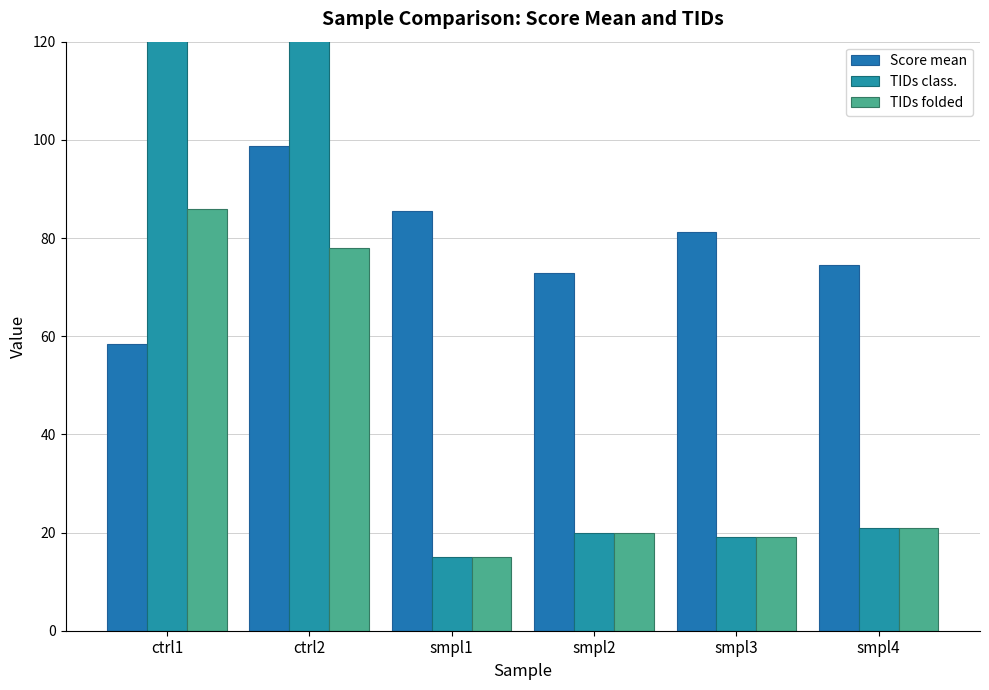

What is the spread (max minus min) of values at smpl3?

62.2